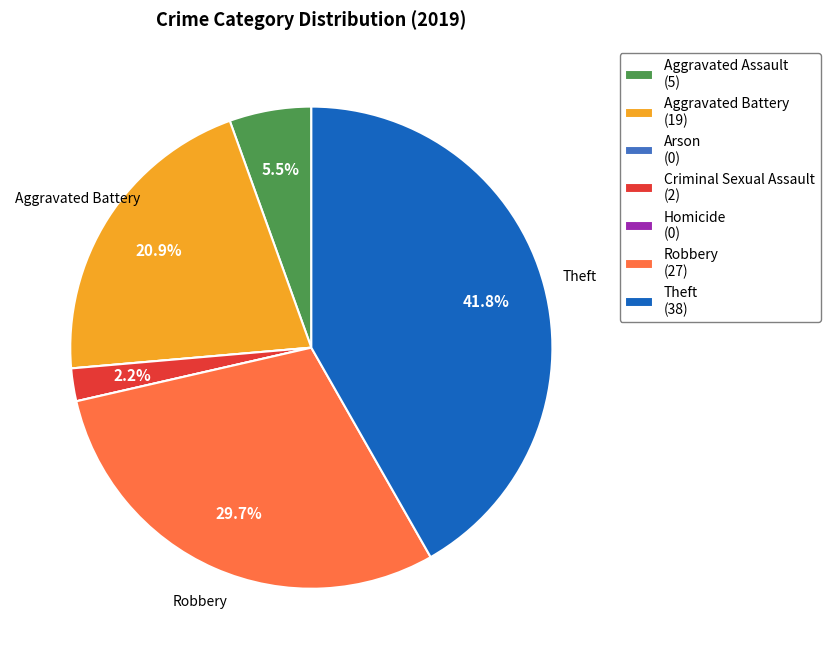

What is the largest slice in the pie chart?

Theft